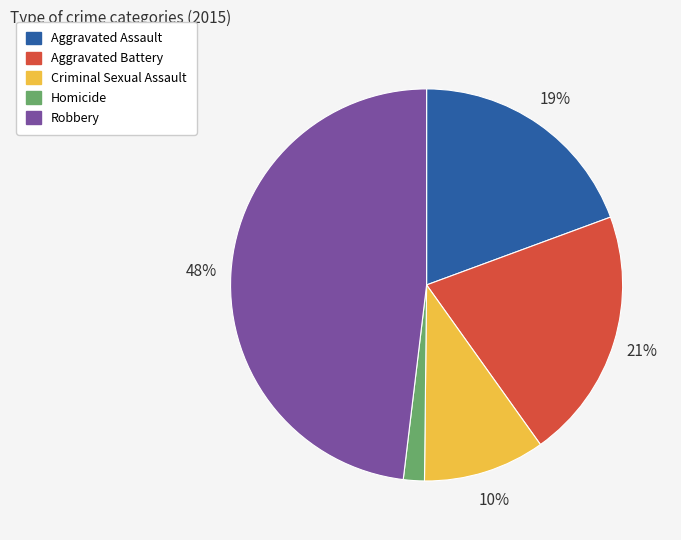

To the nearest percent, what is the combined percentage of Robbery and Aggravated Battery?

69%